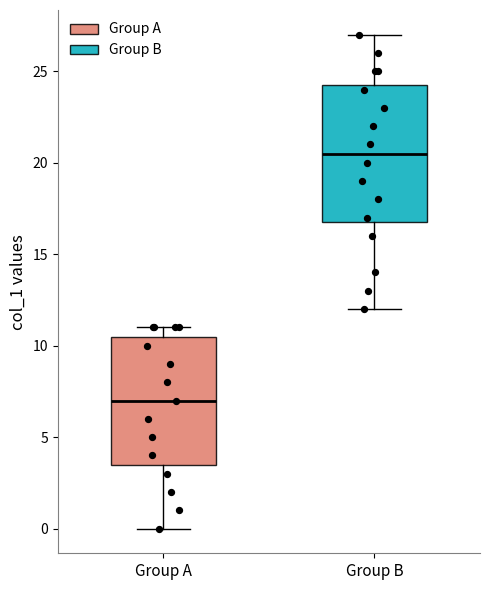

Where does the upper whisker of the box for Group B end on the y-axis? The values are not printed on the chart, so give them approximately, as read against the axis.

27.0